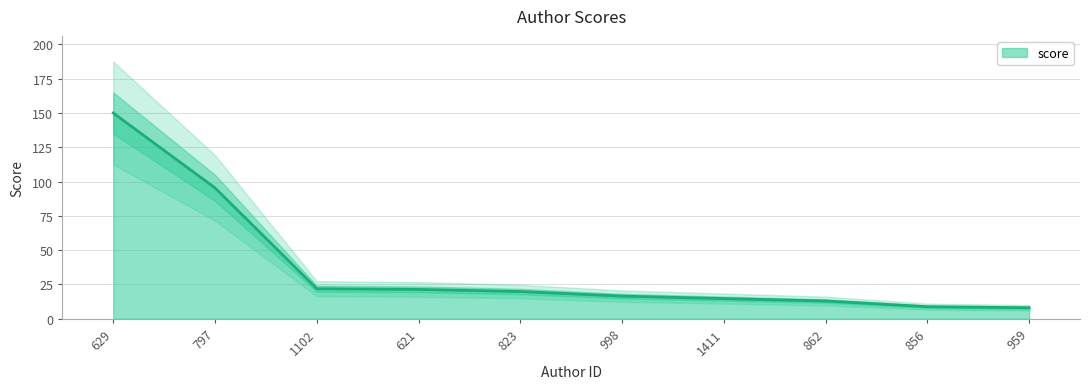

Reading left to right, extract all data points from this chart.

629=150.0	797=95.4	1102=21.9	621=21.3	823=19.8	998=16.4	1411=14.6	862=12.9	856=8.7	959=8.0